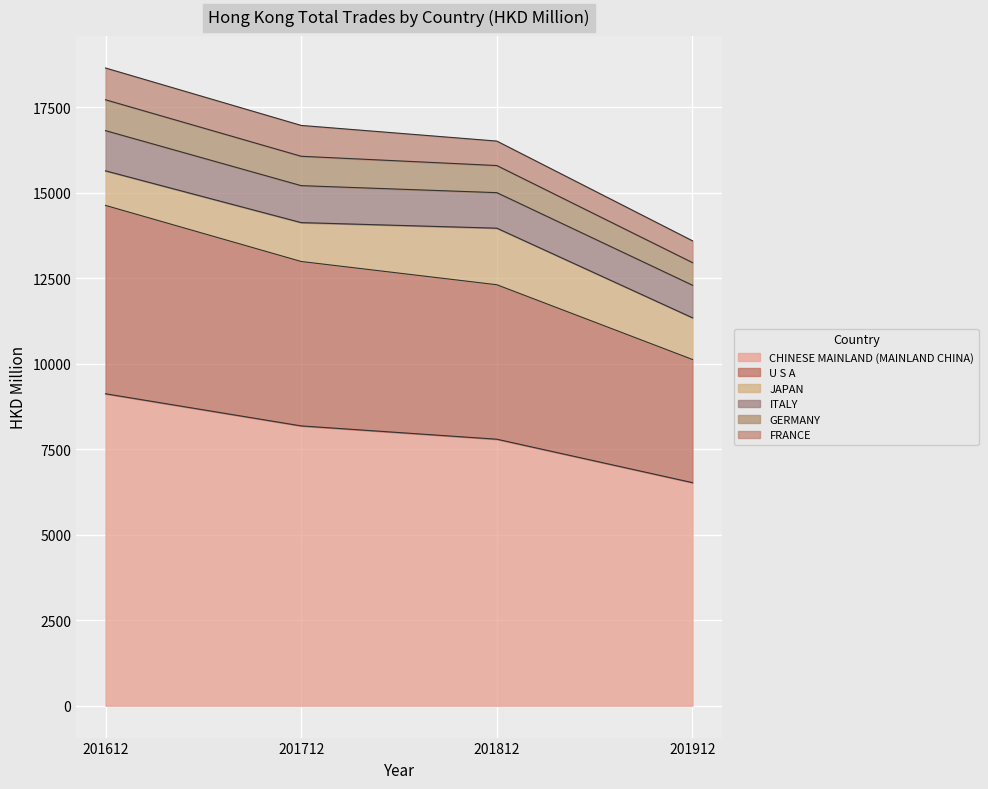

Rank the categories by GERMANY value from lowest to highest.

201912, 201812, 201712, 201612